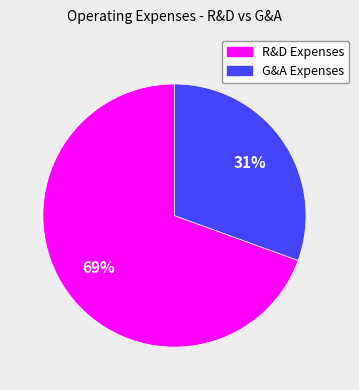

To the nearest percent, what is the average slice percentage?

50%